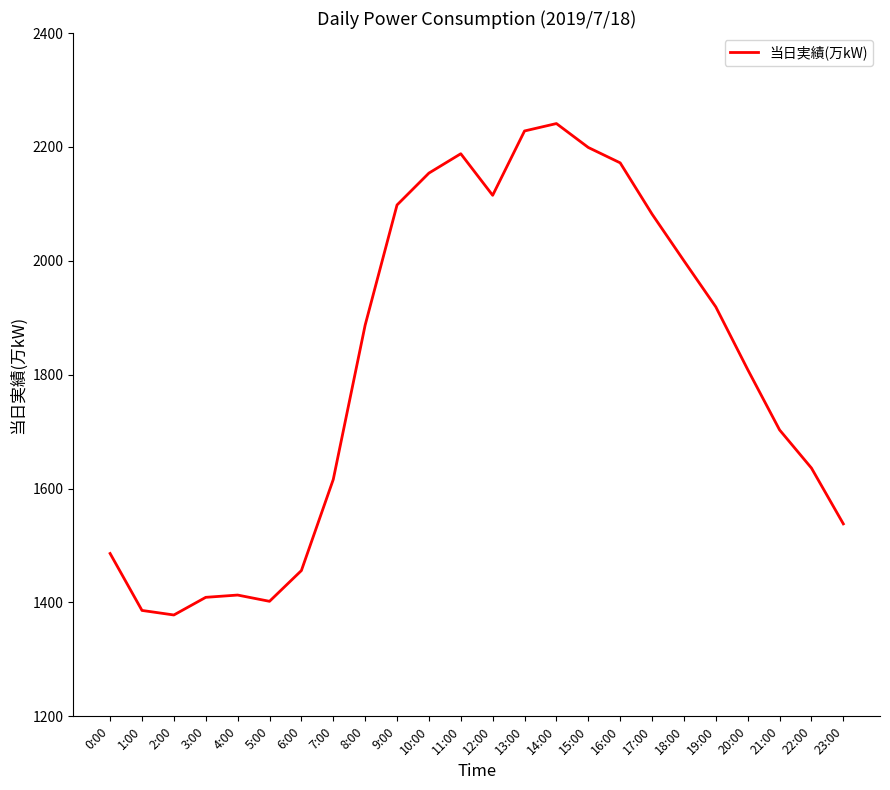

What is the average value?

1813